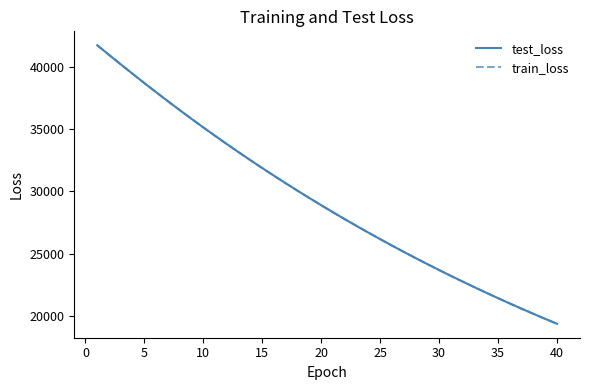

True or false: test_loss and train_loss intersect in this chart.

False